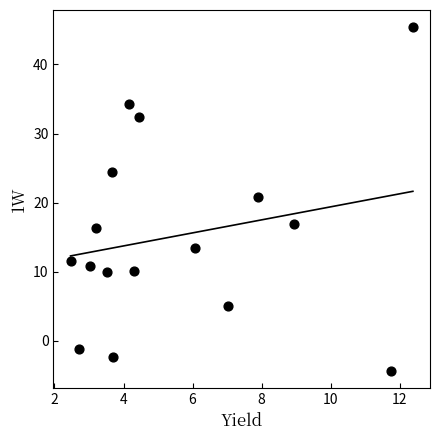

What Y value in the scatter plot is closest to 20?

20.8